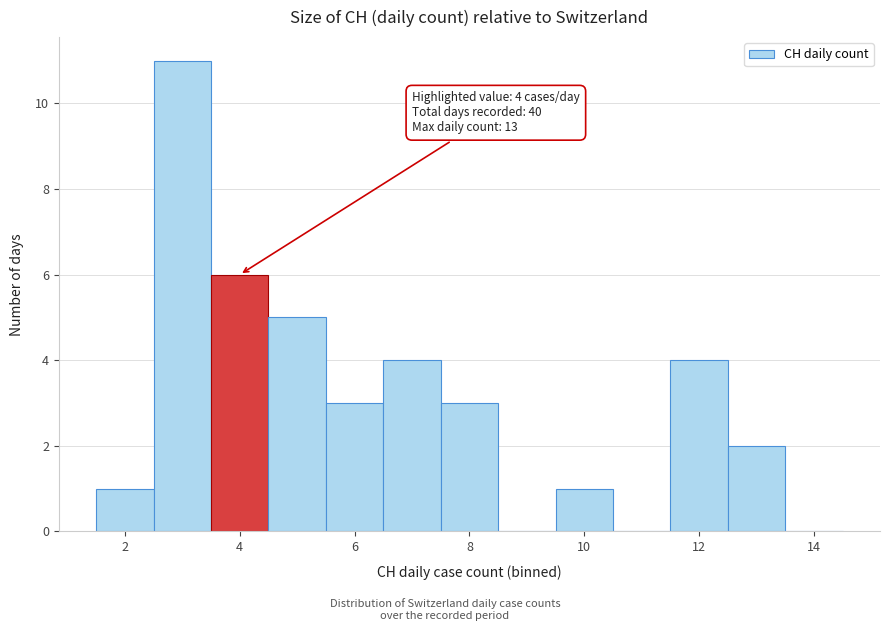

Over which range of the x-axis is the bar tallest?

2.5 to 3.5